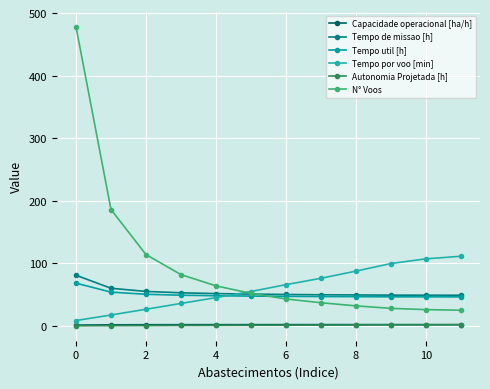

Does the chart have visible grid lines?

Yes